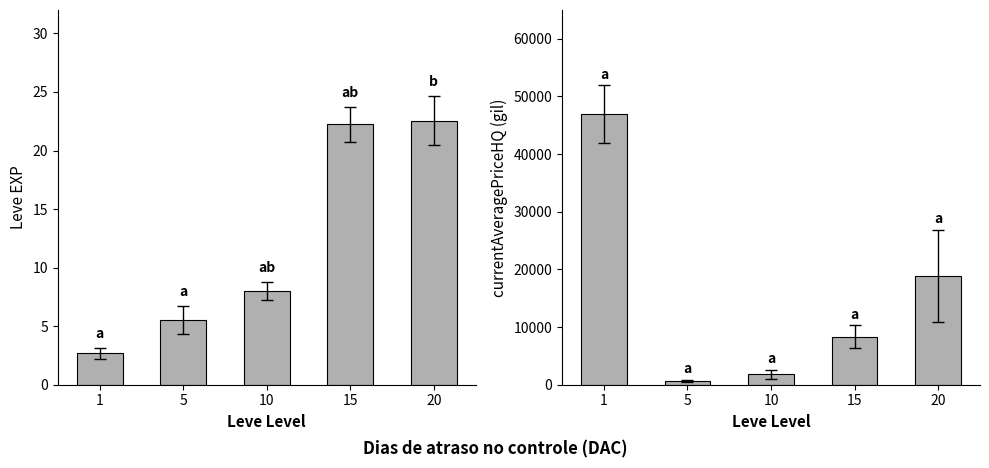

Is it true that currentAveragePriceHQ equals 1020.0 at 5?

False